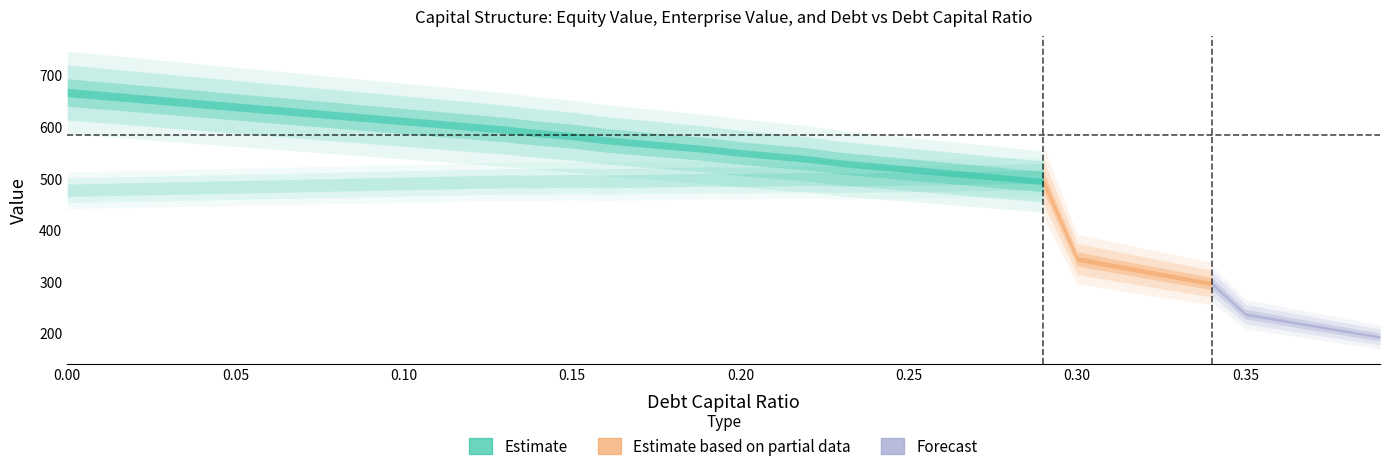

What is the total value across all series at 0.02?

1149.0